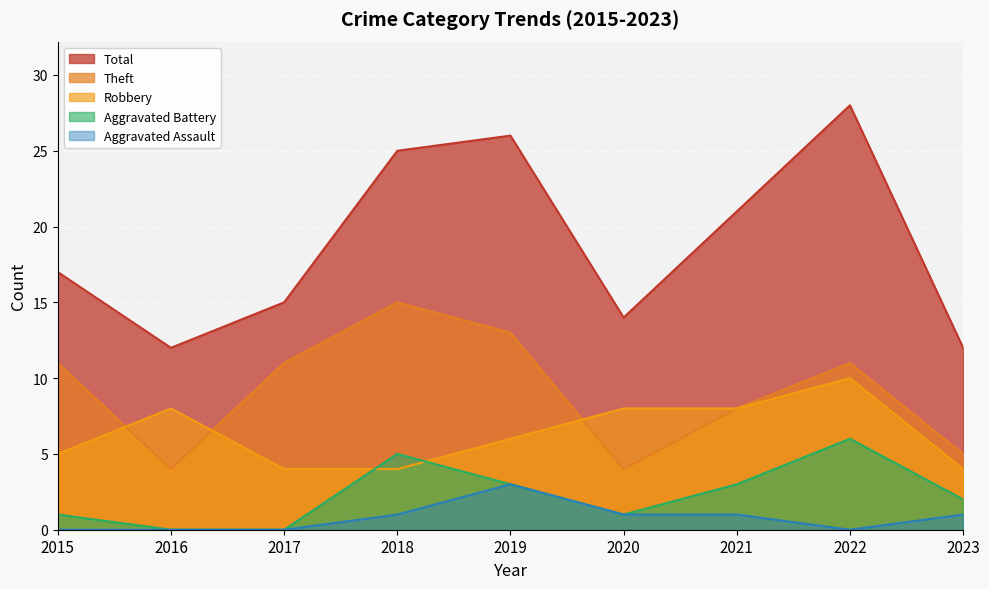

The Aggravated Assault series shows 1 at 2023. True or false?

True